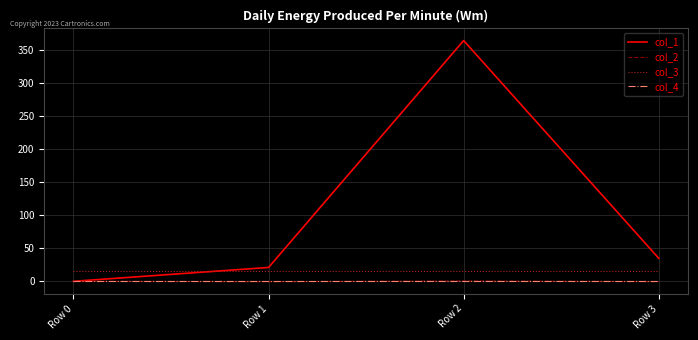

Which series has the largest range (max minus min)?

col_1